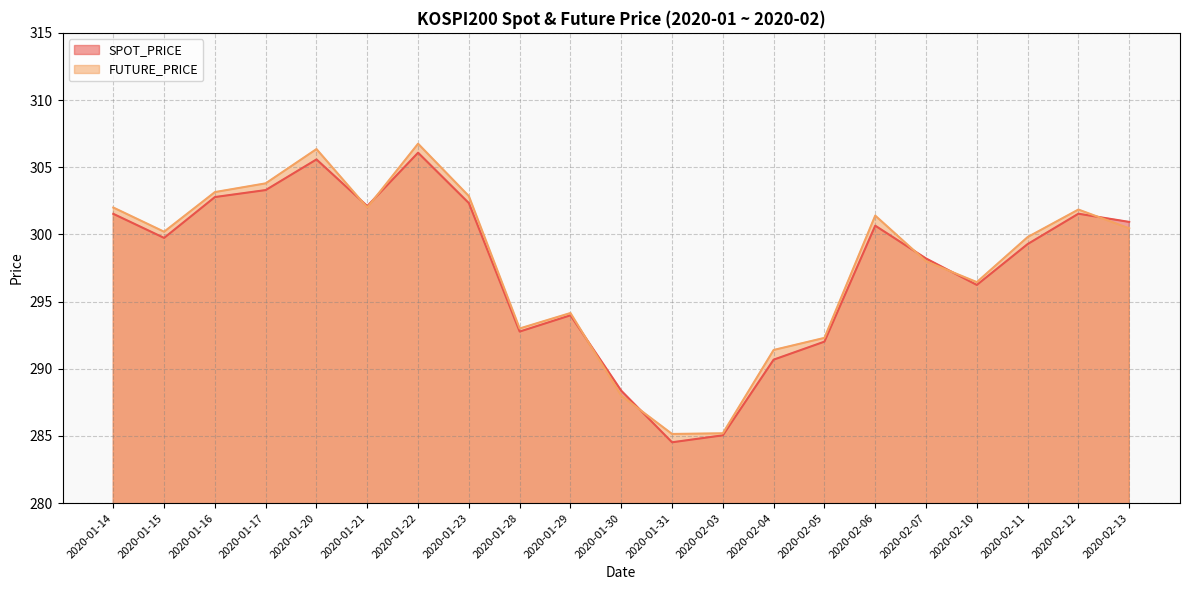

At which category does SPOT_PRICE reach its first local peak?

2020-01-20